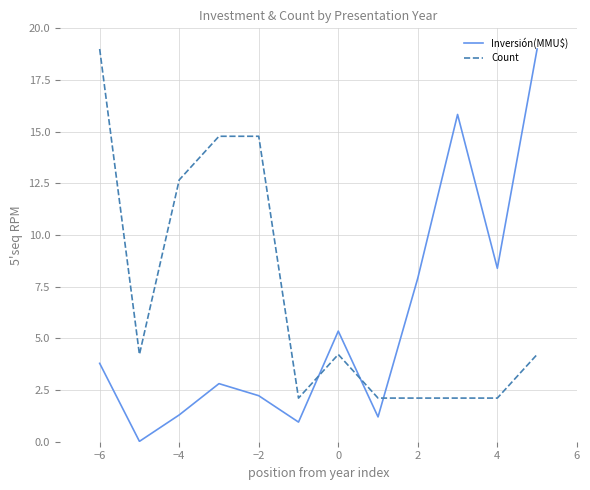

How many values in the Count series are below 4?

5